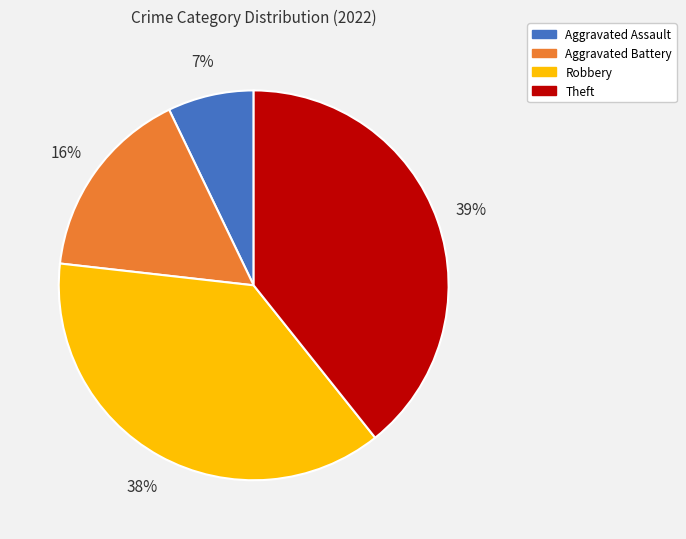

To the nearest percent, what is the average slice percentage?

25%